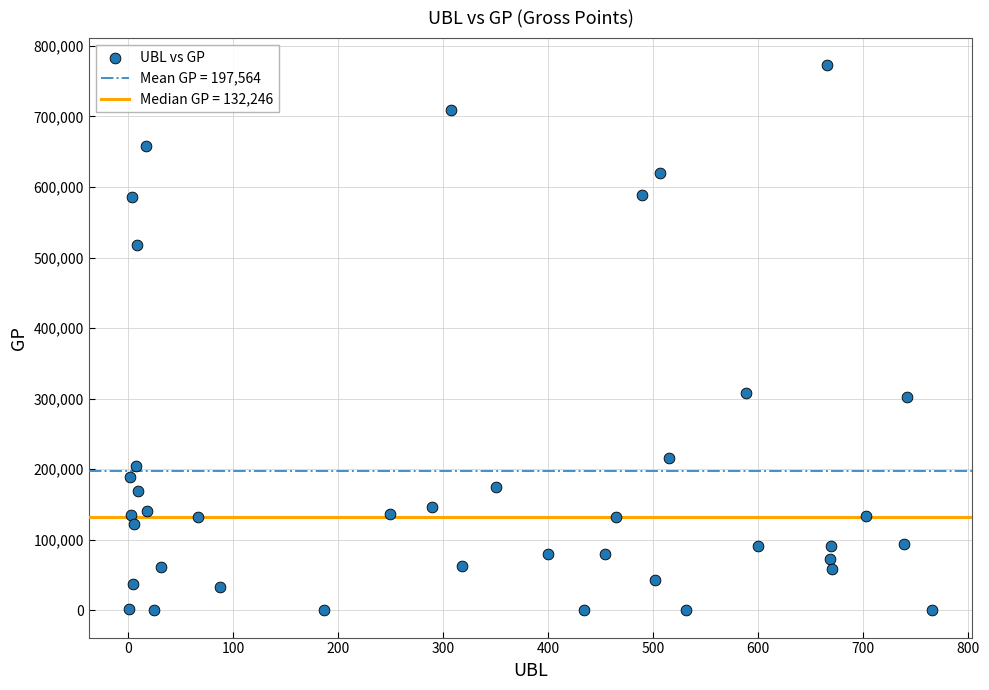

What is the range of X values (max minus min)?

765